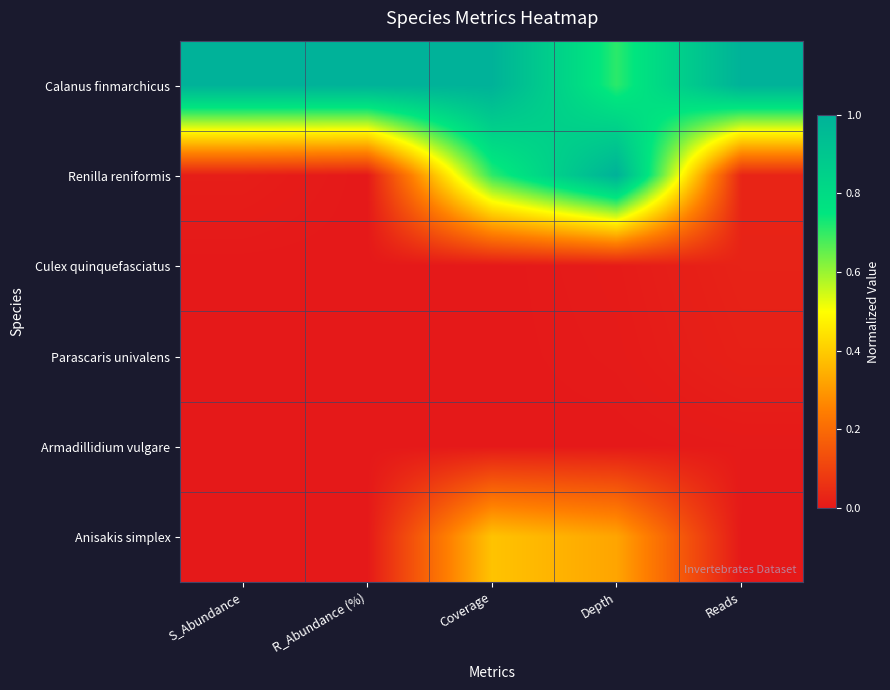

List the series in order of their peak value, lowest first.

Armadillidium vulgare, Parascaris univalens, Culex quinquefasciatus, Anisakis simplex, Calanus finmarchicus, Renilla reniformis